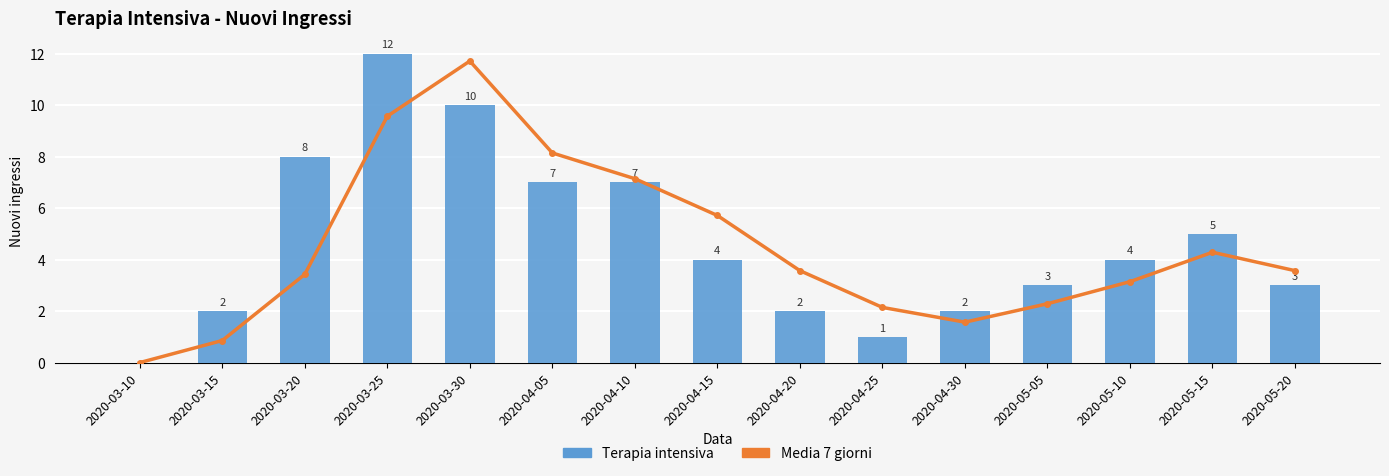

How many values in the Terapia intensiva series exceed 4?

6